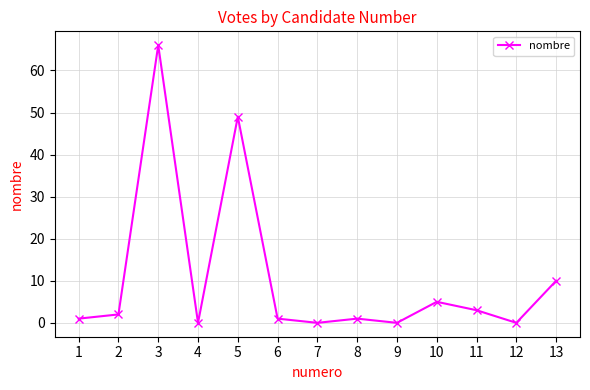

Count the number of categories in the chart.

13